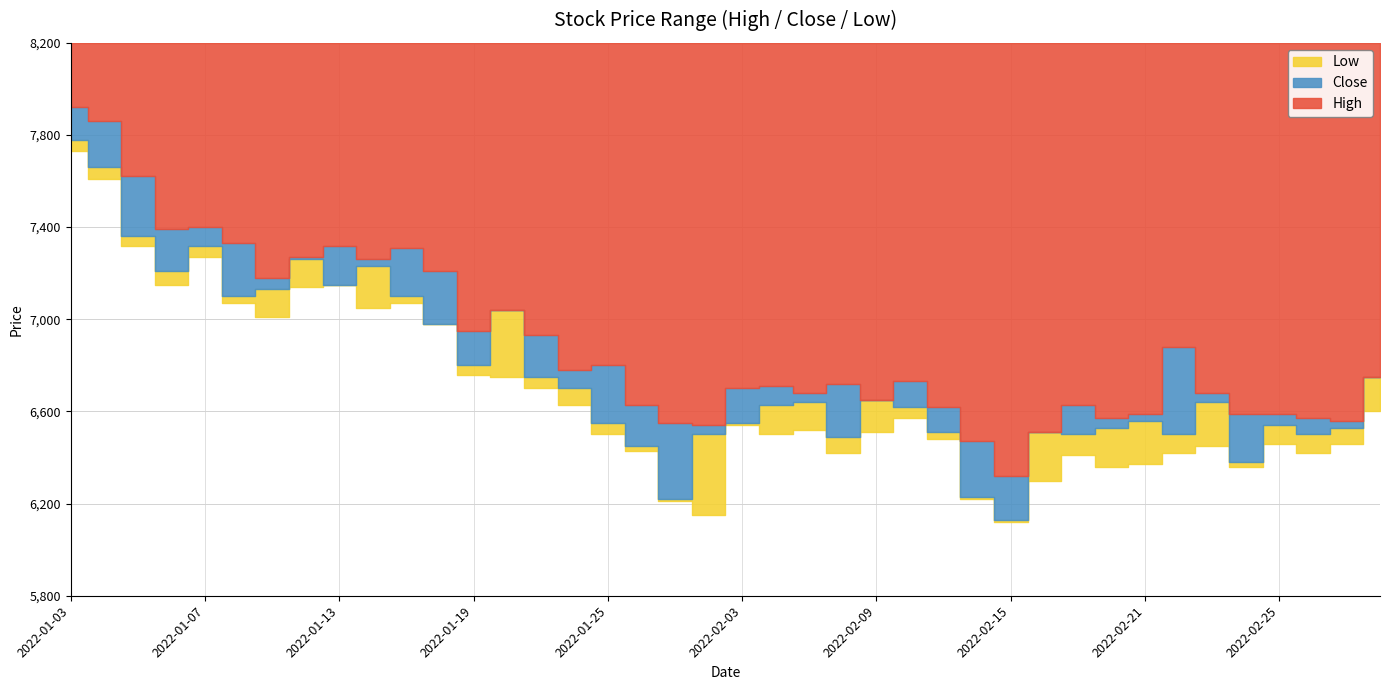

List the labels in order of Close value, smallest first.

2022-02-15, 2022-01-27, 2022-02-14, 2022-02-24, 2022-01-26, 2022-02-08, 2022-01-28, 2022-02-17, 2022-02-22, 2022-02-28, 2022-02-11, 2022-02-16, 2022-02-18, 2022-03-02, 2022-02-25, 2022-01-25, 2022-02-03, 2022-02-21, 2022-02-10, 2022-02-04, 2022-02-07, 2022-02-23, 2022-02-09, 2022-01-24, 2022-01-21, 2022-03-03, 2022-01-19, 2022-01-18, 2022-01-20, 2022-01-10, 2022-01-17, 2022-01-11, 2022-01-13, 2022-01-06, 2022-01-14, 2022-01-12, 2022-01-07, 2022-01-05, 2022-01-04, 2022-01-03